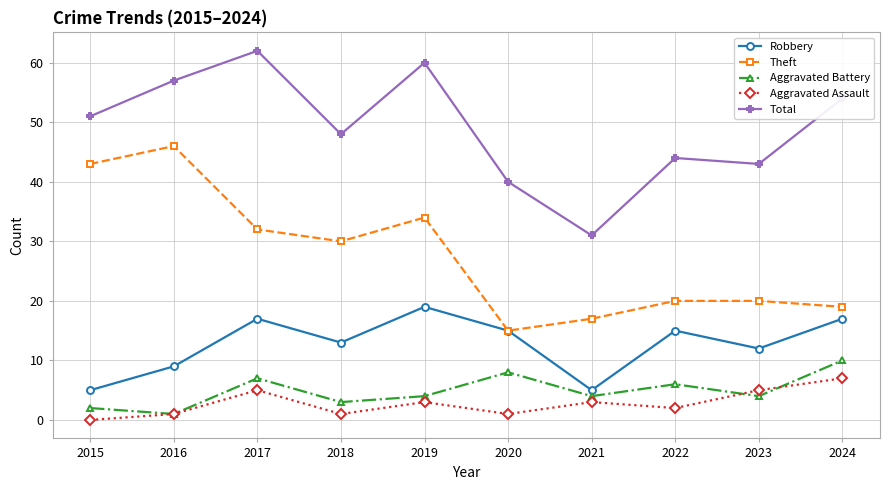

True or false: Total and Aggravated Assault intersect in this chart.

False